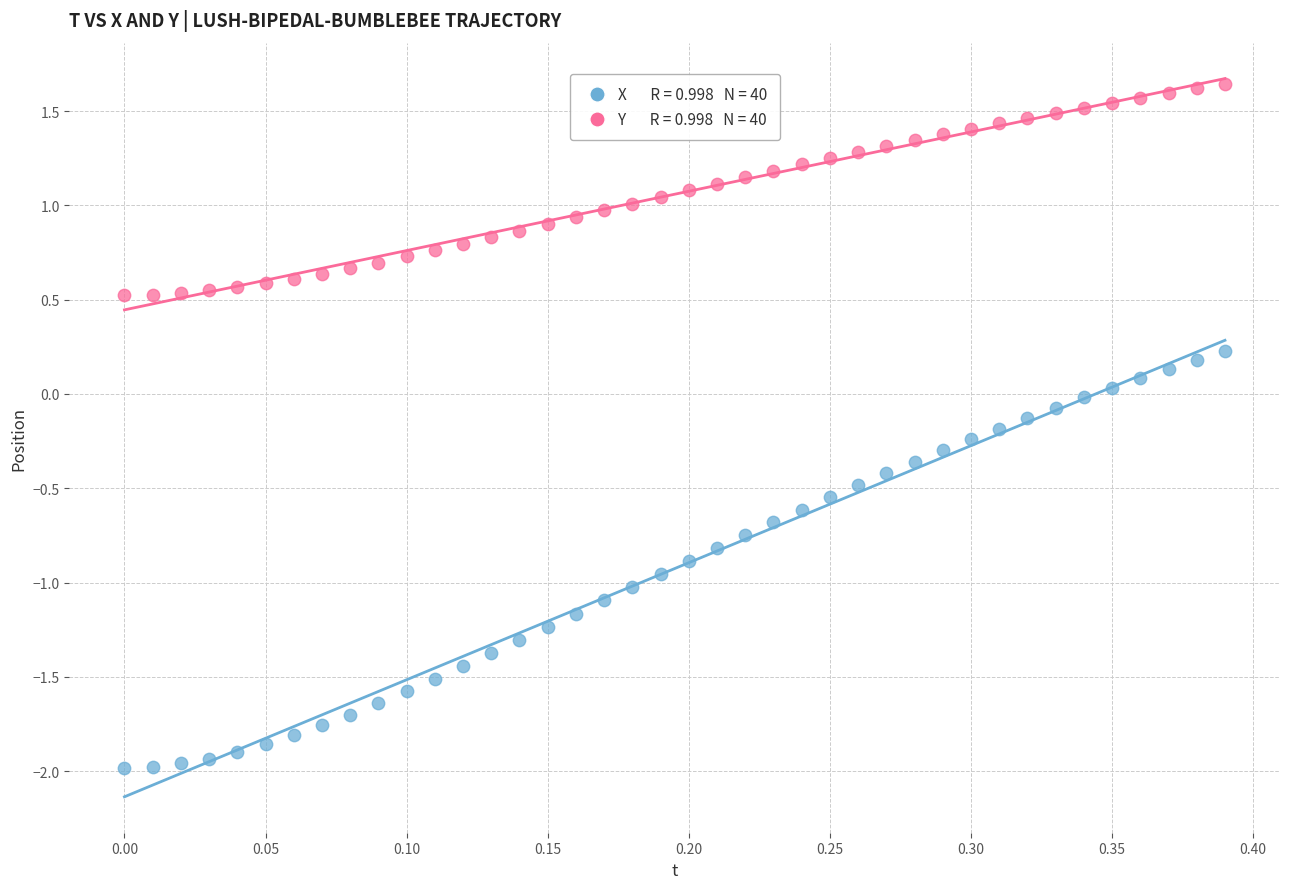

Across all data points, what is the range of X values (max minus min)?

0.4